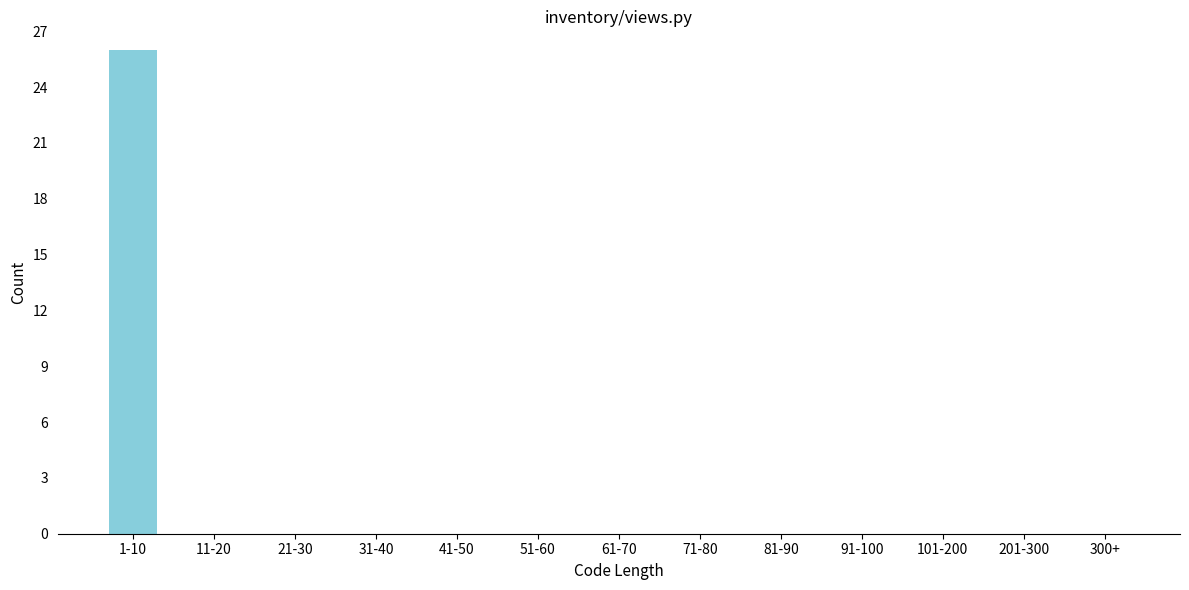

Reading left to right, extract all data points from this chart.

1-10=26	11-20=0	21-30=0	31-40=0	41-50=0	51-60=0	61-70=0	71-80=0	81-90=0	91-100=0	101-200=0	201-300=0	300+=0